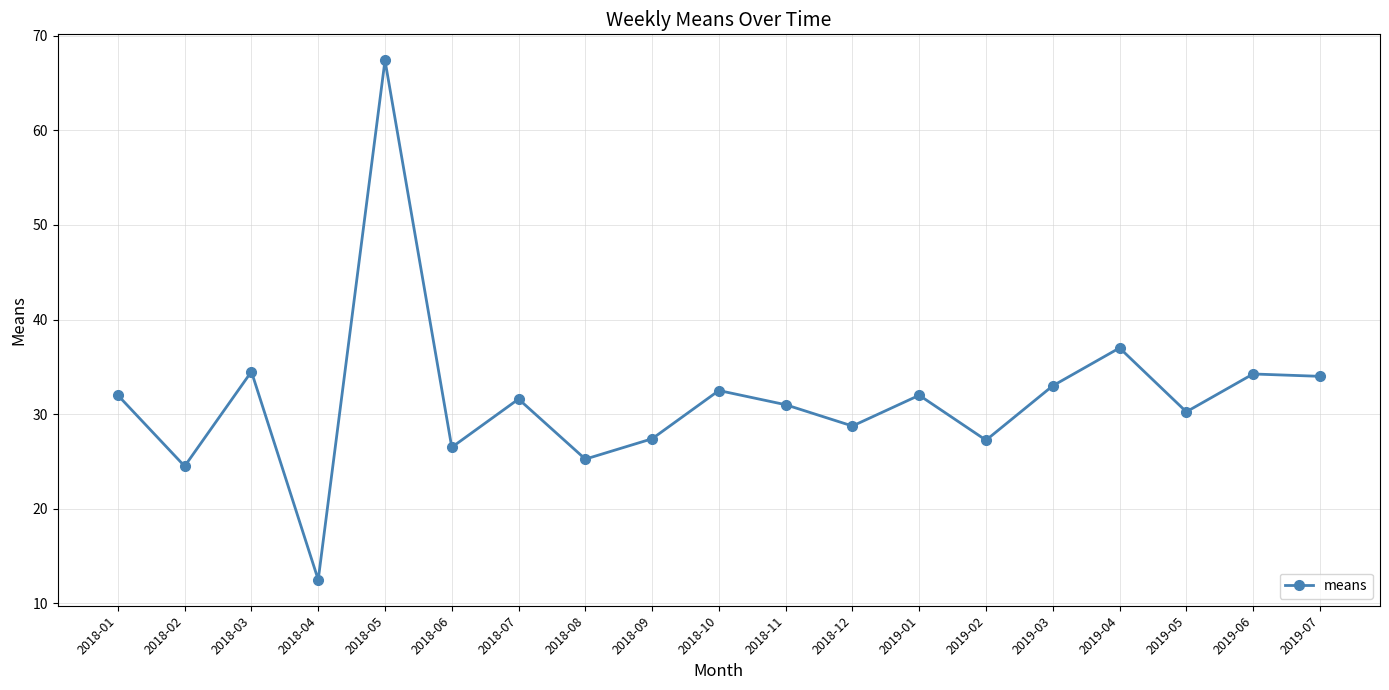

Where is the data nearest to the value 39?

2019-04